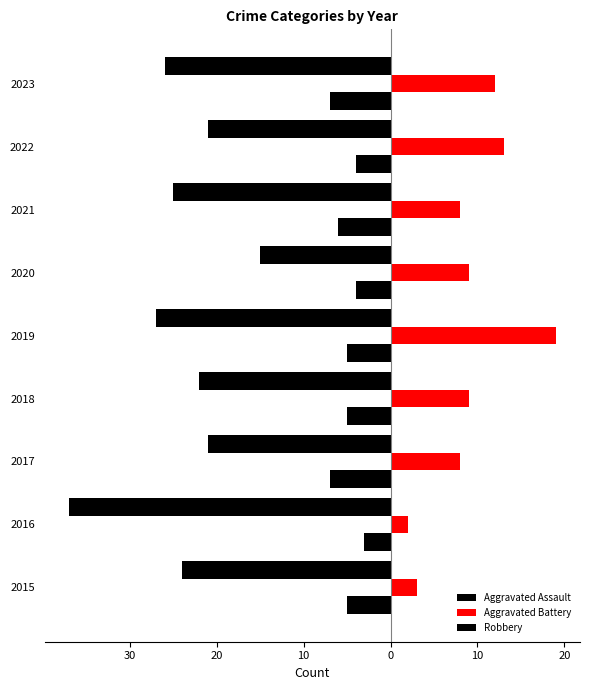

What is the smallest value displayed?

-37